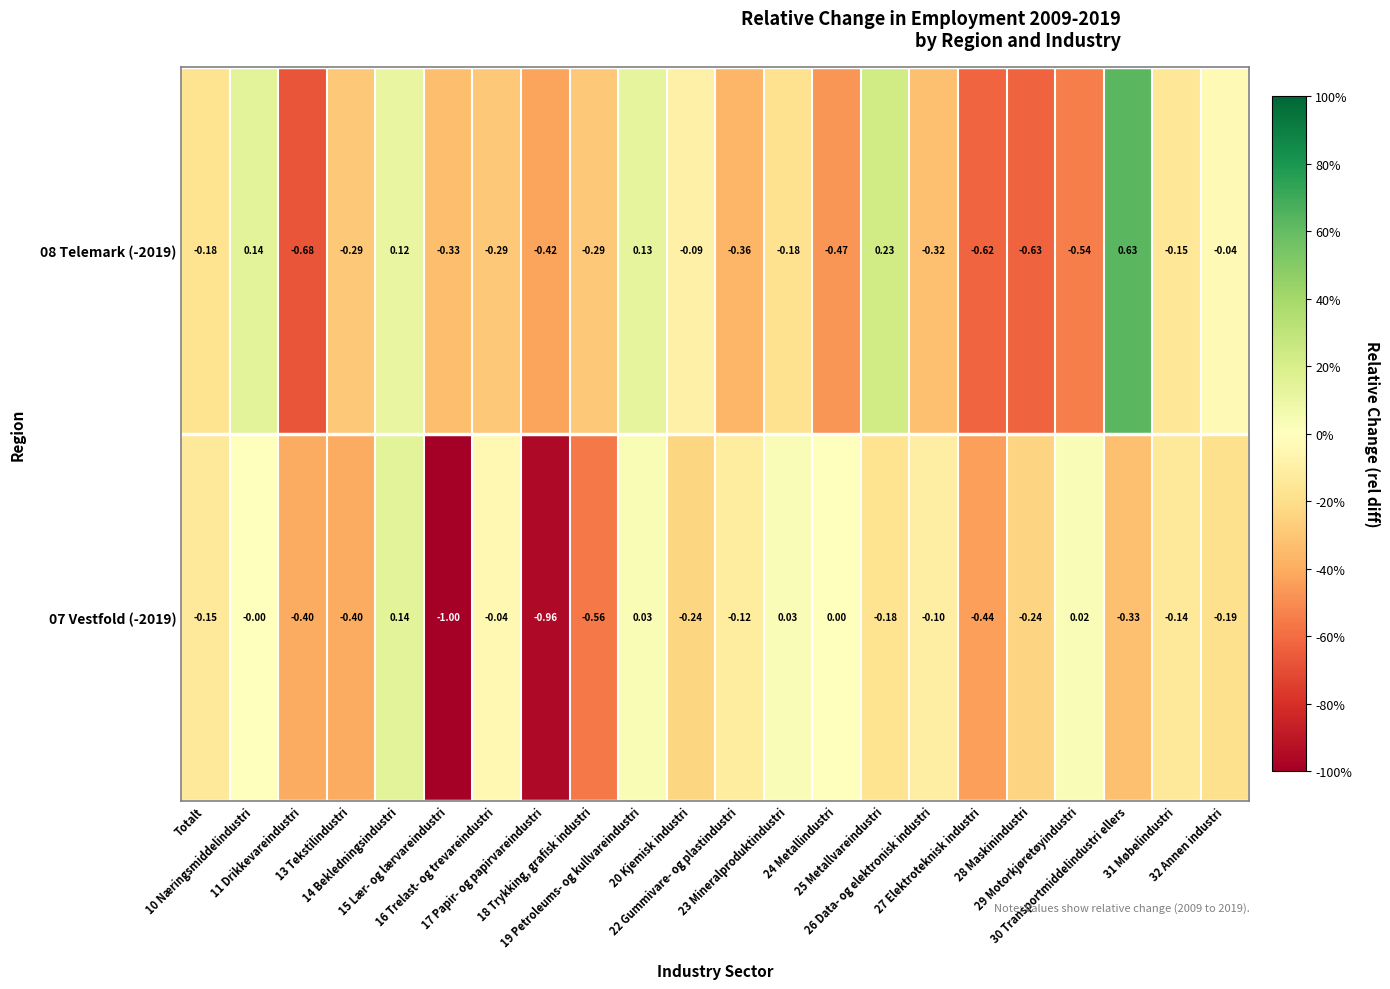

Reading left to right, transcribe all the data shown in this chart.

07 Vestfold (-2019): Totalt=-0.1	10 Næringsmiddelindustri=-0.0	11 Drikkevareindustri=-0.4	13 Tekstilindustri=-0.4	14 Bekledningsindustri=0.1	15 Lær- og lærvareindustri=-1.0	16 Trelast- og trevareindustri=-0.0	17 Papir- og papirvareindustri=-1.0	18 Trykking, grafisk industri=-0.6	19 Petroleums- og kullvareindustri=0.0	20 Kjemisk industri=-0.2	22 Gummivare- og plastindustri=-0.1	23 Mineralproduktindustri=0.0	24 Metallindustri=0.0	25 Metallvareindustri=-0.2	26 Data- og elektronisk industri=-0.1	27 Elektroteknisk industri=-0.4	28 Maskinindustri=-0.2	29 Motorkjøretøyindustri=0.0	30 Transportmiddelindustri ellers=-0.3	31 Møbelindustri=-0.1	32 Annen industri=-0.2
08 Telemark (-2019): Totalt=-0.2	10 Næringsmiddelindustri=0.1	11 Drikkevareindustri=-0.7	13 Tekstilindustri=-0.3	14 Bekledningsindustri=0.1	15 Lær- og lærvareindustri=-0.3	16 Trelast- og trevareindustri=-0.3	17 Papir- og papirvareindustri=-0.4	18 Trykking, grafisk industri=-0.3	19 Petroleums- og kullvareindustri=0.1	20 Kjemisk industri=-0.1	22 Gummivare- og plastindustri=-0.4	23 Mineralproduktindustri=-0.2	24 Metallindustri=-0.5	25 Metallvareindustri=0.2	26 Data- og elektronisk industri=-0.3	27 Elektroteknisk industri=-0.6	28 Maskinindustri=-0.6	29 Motorkjøretøyindustri=-0.5	30 Transportmiddelindustri ellers=0.6	31 Møbelindustri=-0.1	32 Annen industri=-0.0